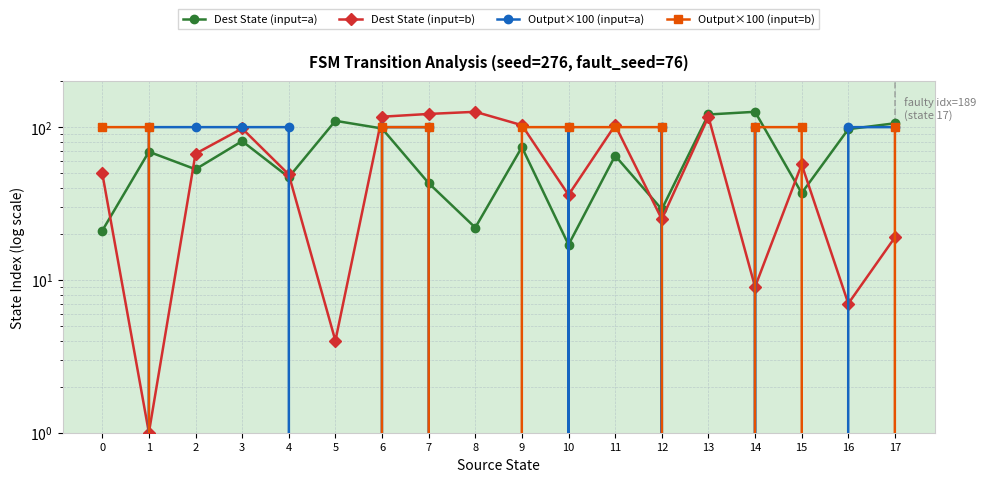

How many interior local valleys does the Output×100 (input=a) series have?

4